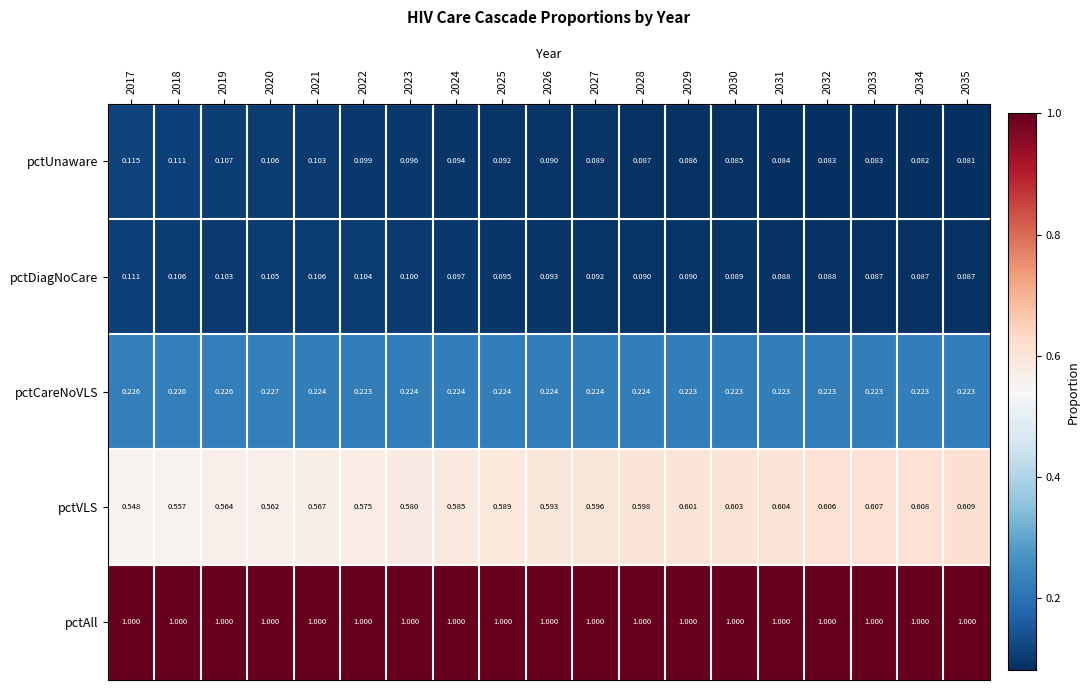

List the series in order of their peak value, highest first.

pctAll, pctVLS, pctCareNoVLS, pctUnaware, pctDiagNoCare